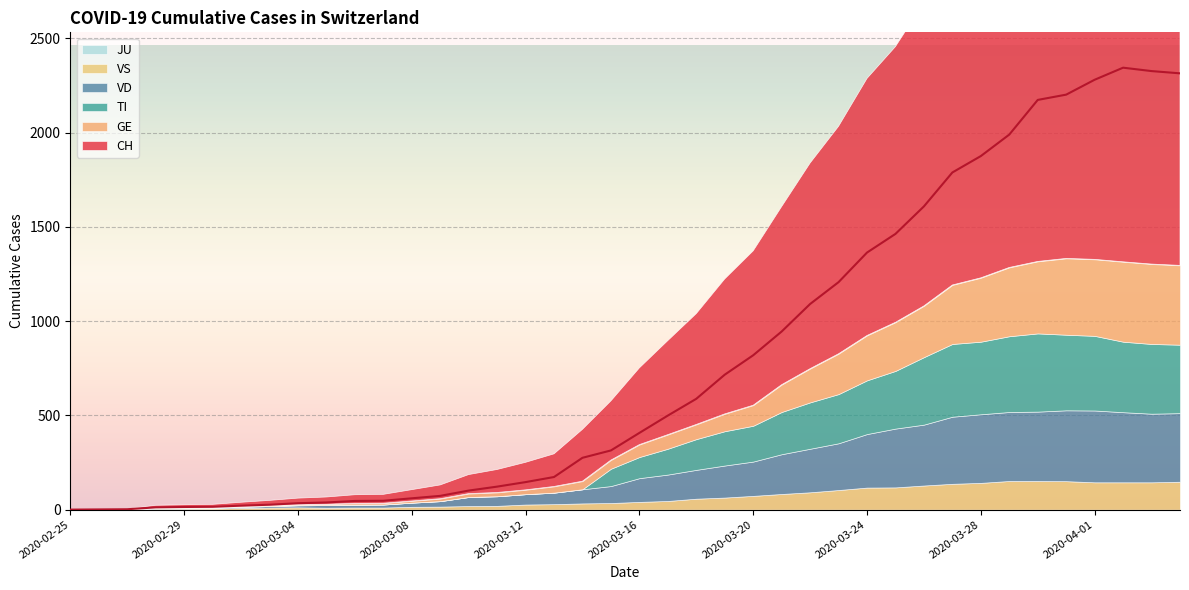

What is the sum of the VD values at 2020-02-27 and 2020-03-17?

140